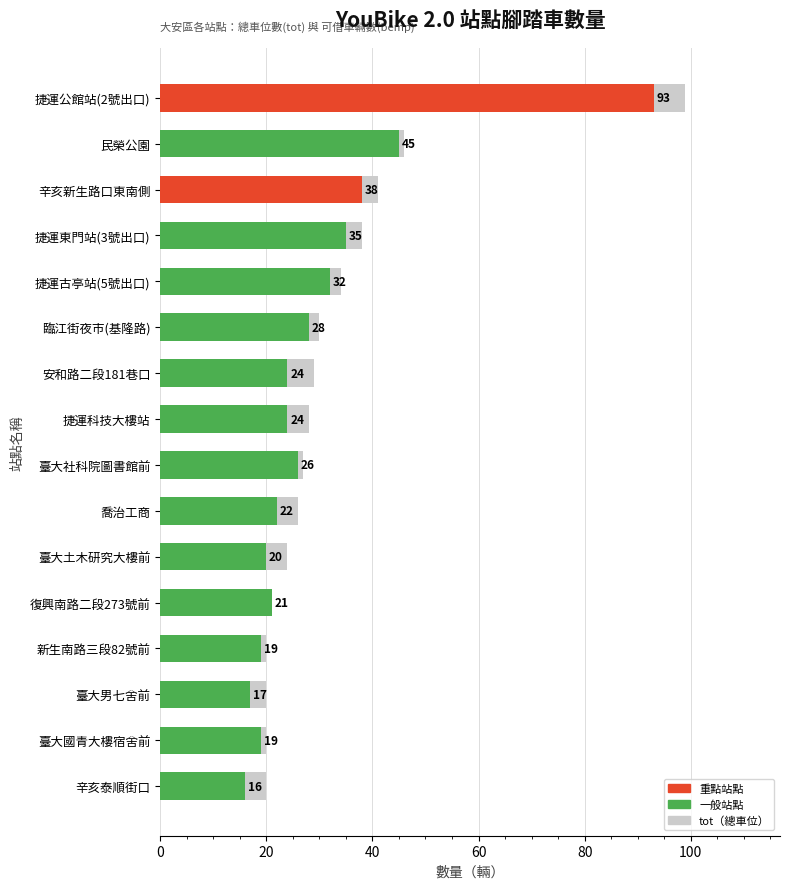

What position from the left is 喬治工商?

7